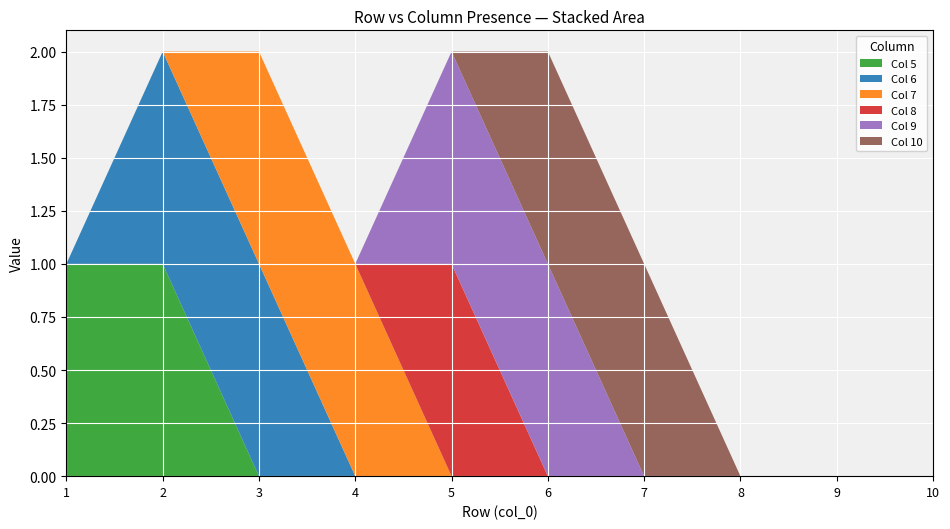

Reading left to right, transcribe all the data shown in this chart.

5: 1=1	2=1	3=0	4=0	5=0	6=0	7=0	8=0	9=0	10=0
6: 1=0	2=1	3=1	4=0	5=0	6=0	7=0	8=0	9=0	10=0
7: 1=0	2=0	3=1	4=1	5=0	6=0	7=0	8=0	9=0	10=0
8: 1=0	2=0	3=0	4=0	5=1	6=0	7=0	8=0	9=0	10=0
9: 1=0	2=0	3=0	4=0	5=1	6=1	7=0	8=0	9=0	10=0
10: 1=0	2=0	3=0	4=0	5=0	6=1	7=1	8=0	9=0	10=0